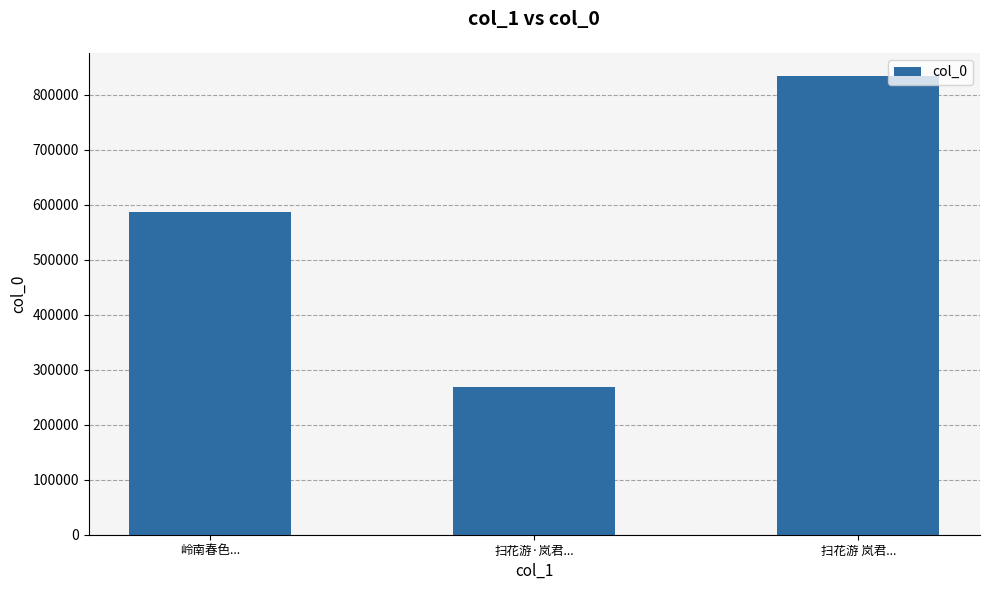

What is the average value?

563174